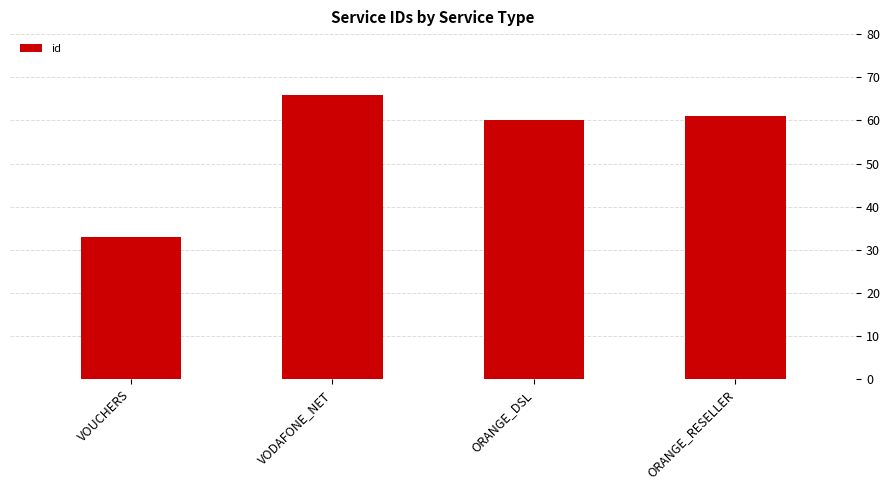

True or false: the data shows 60 at ORANGE_DSL.

True